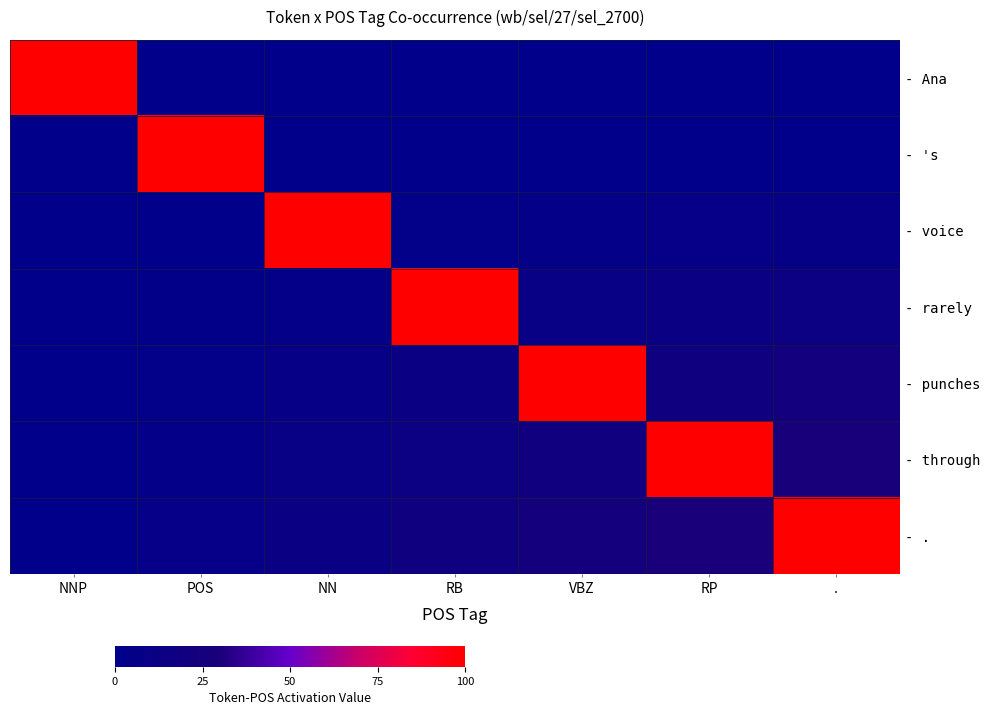

What is the spread (max minus min) of values at NN?

102.4